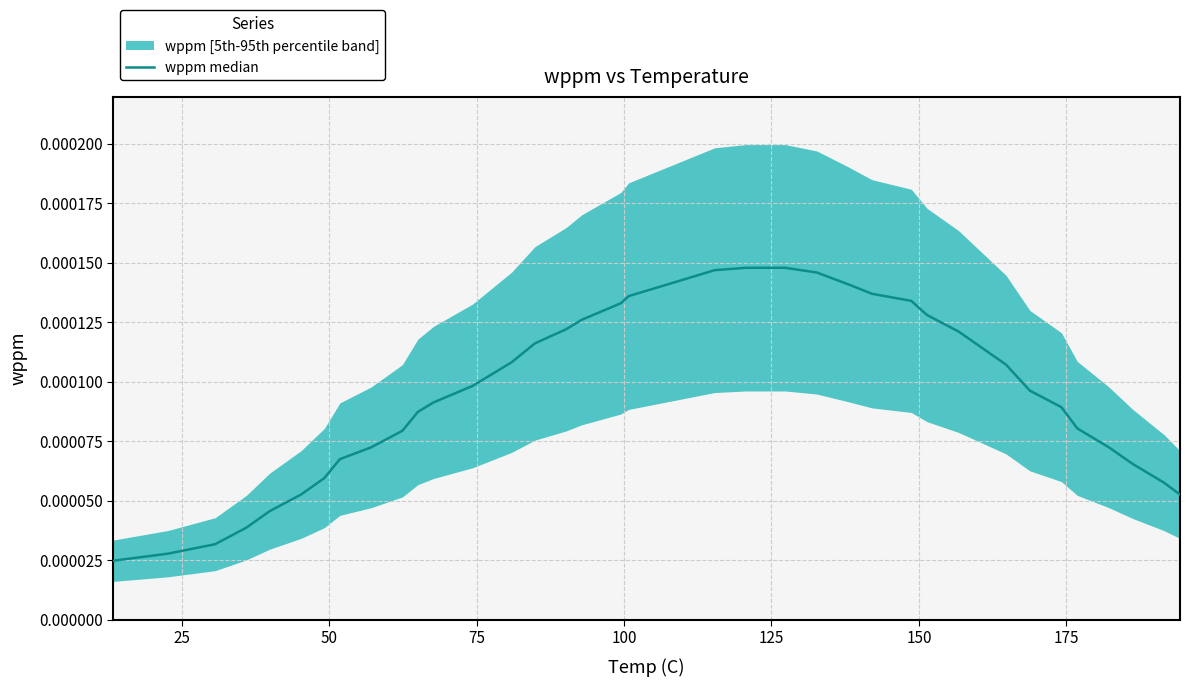

Does the chart have visible grid lines?

Yes